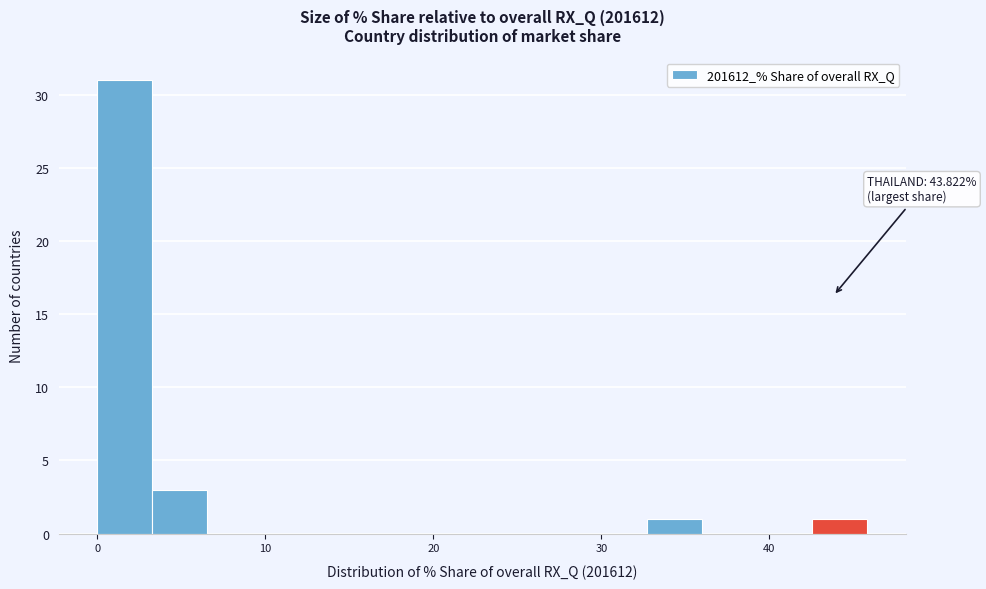

Around what value on the x-axis is the tallest bar? Give the approximate position of its centre, as read against the axis.

2